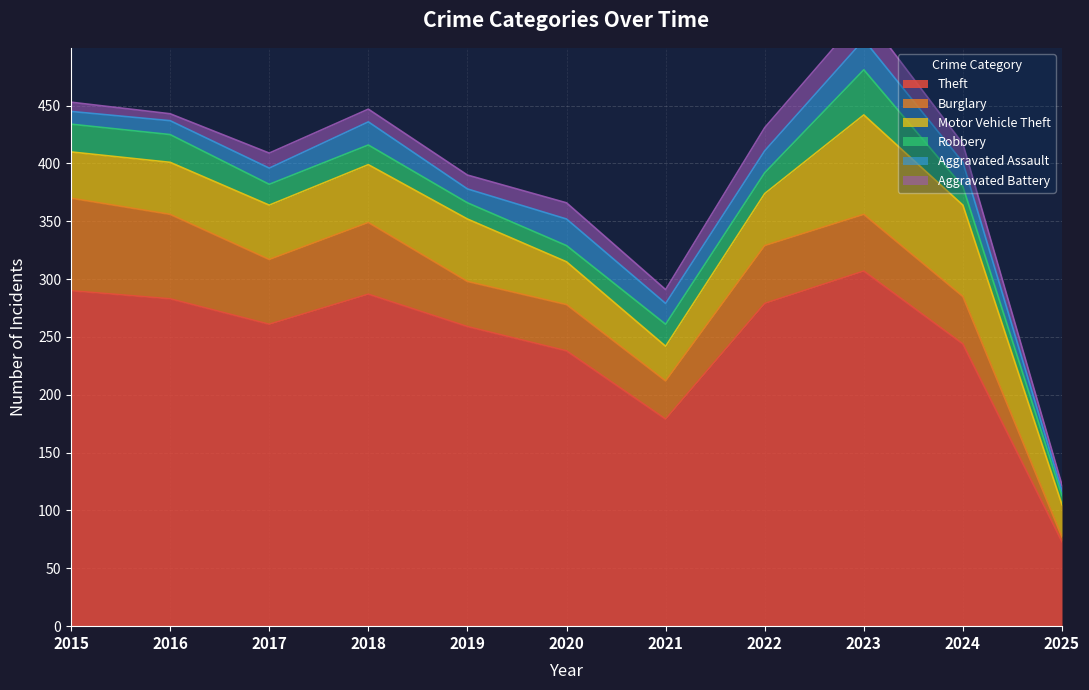

Which series has the largest total across all categories?

Theft